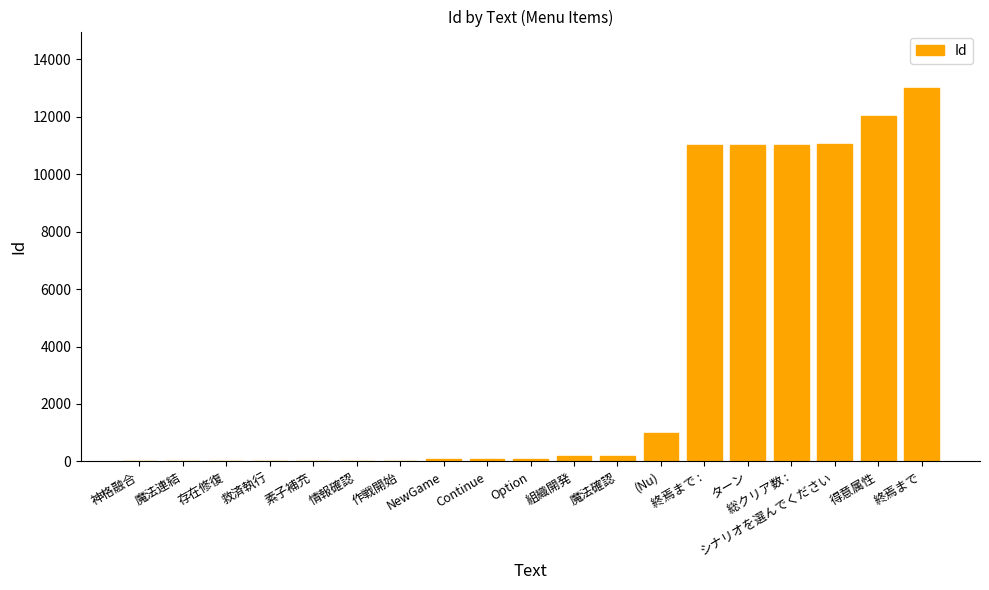

Is it true that the value at 終焉まで : is 14984?

False